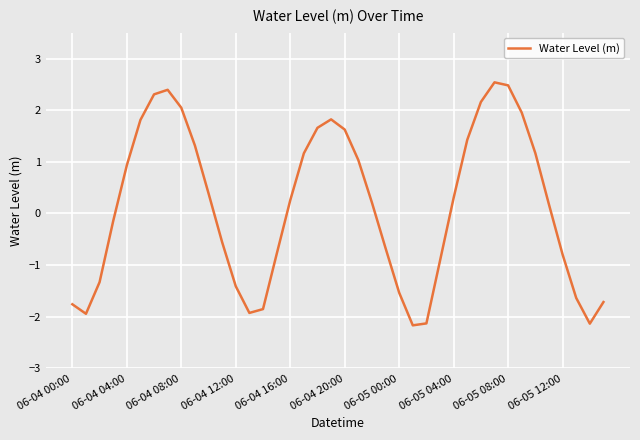

What is the maximum value shown in the chart?

2.5